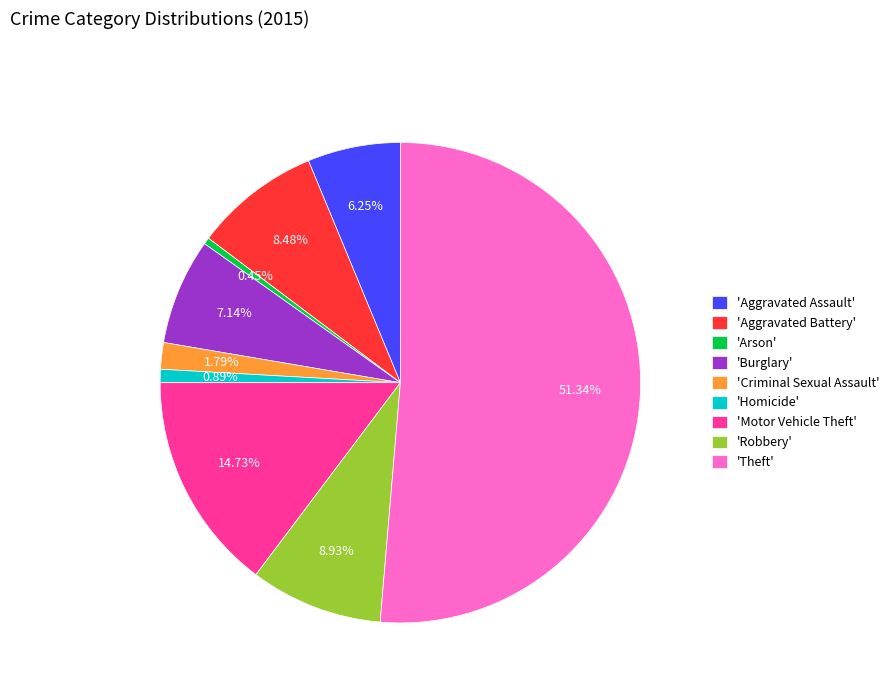

Which slice is the largest?

'Theft'